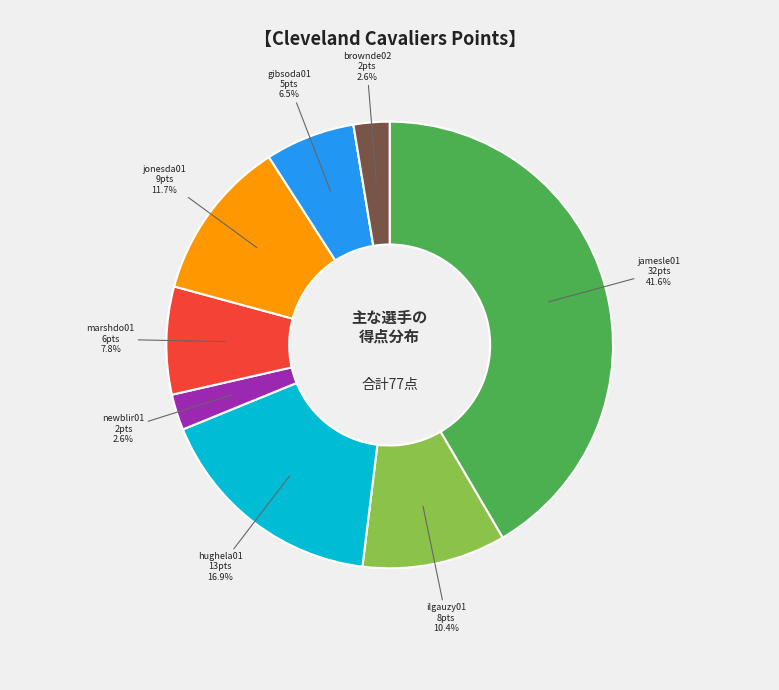

Does any single category account for the majority?

No